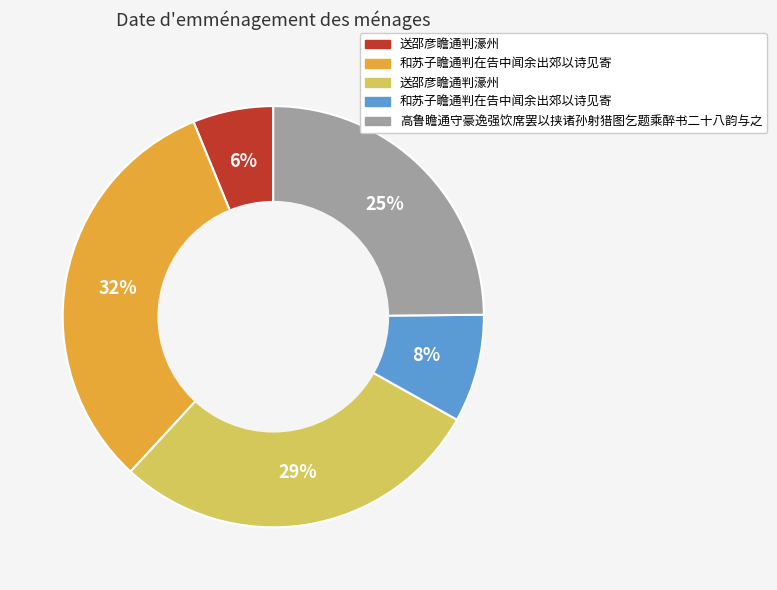

To the nearest percent, what is the average slice percentage?

20%